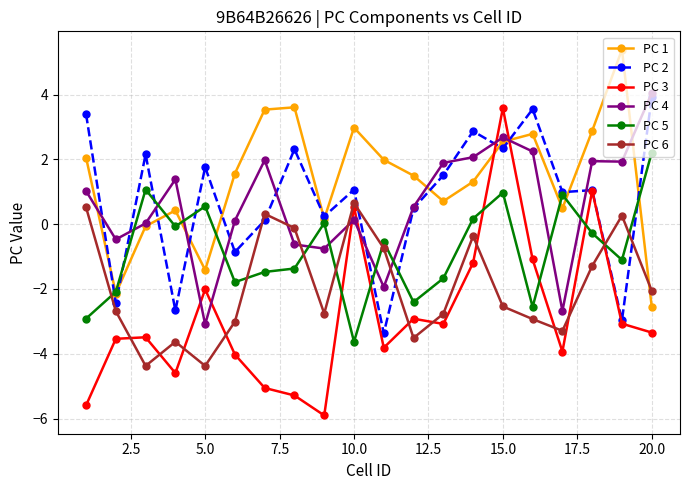

What is the minimum value for PC 1?

-2.5